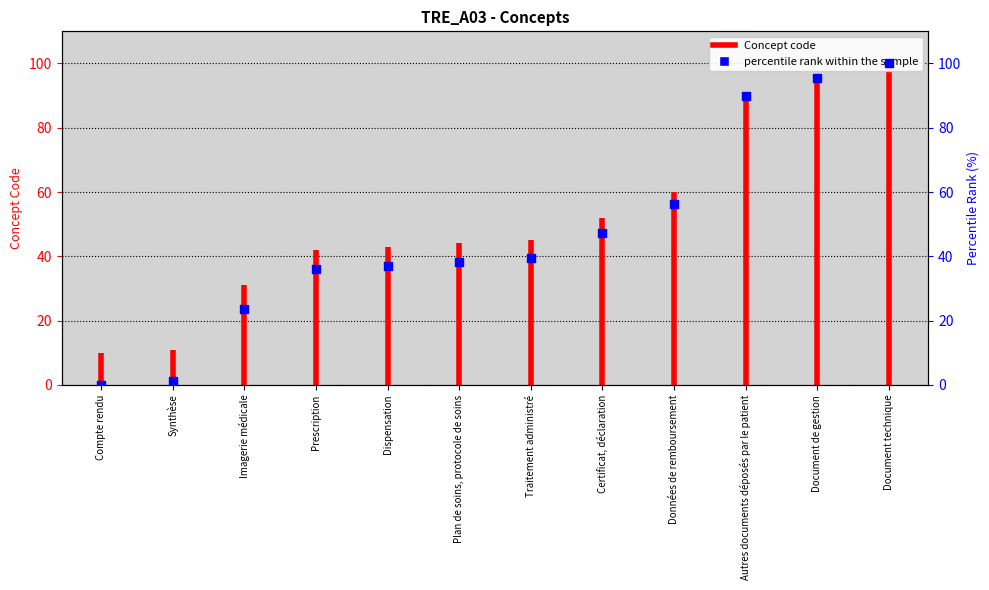

Which has a higher value, Synthèse or Traitement administré?

Traitement administré